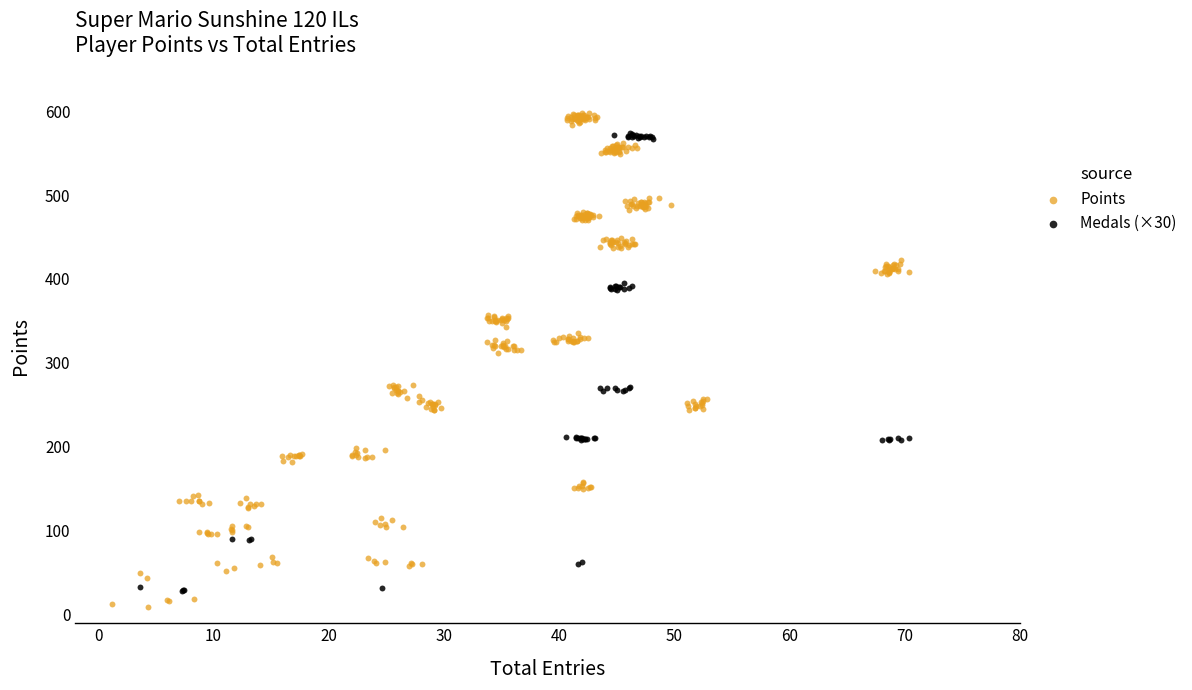

Which series has the widest spread of Y values?

Points